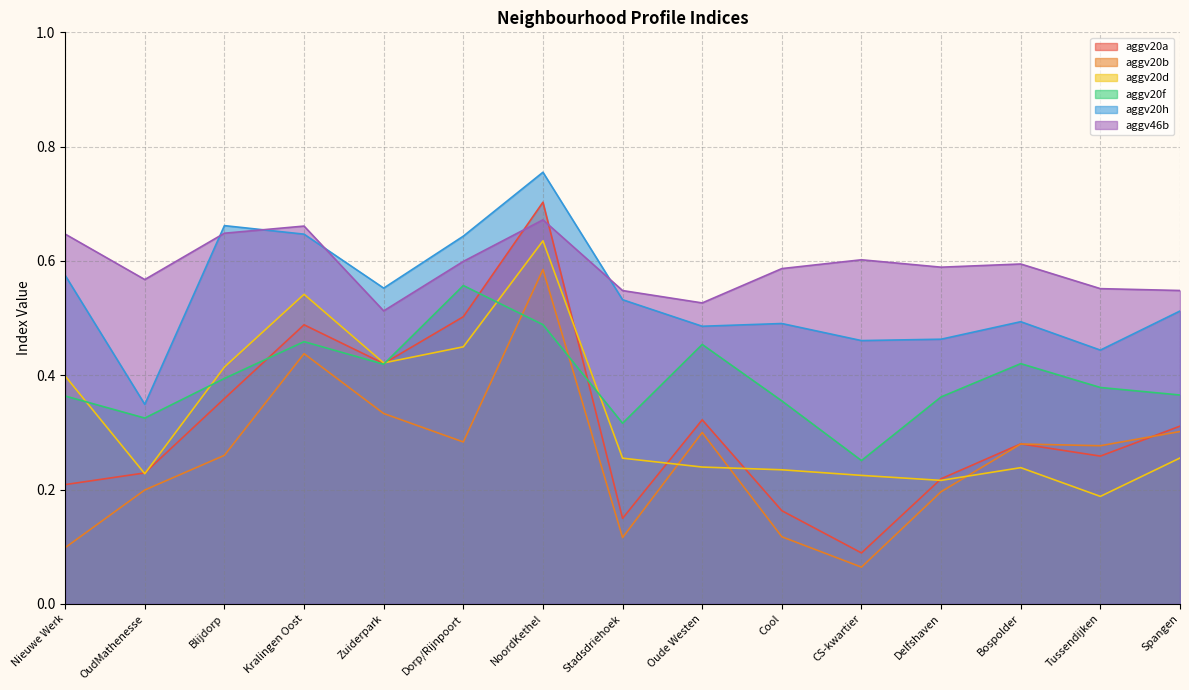

Which series has the widest spread of values?

aggv20a